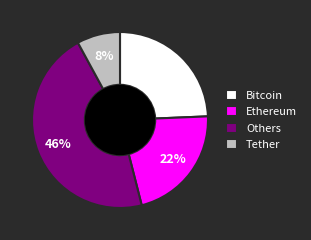

True or false: Ethereum accounts for 29% of the total.

False